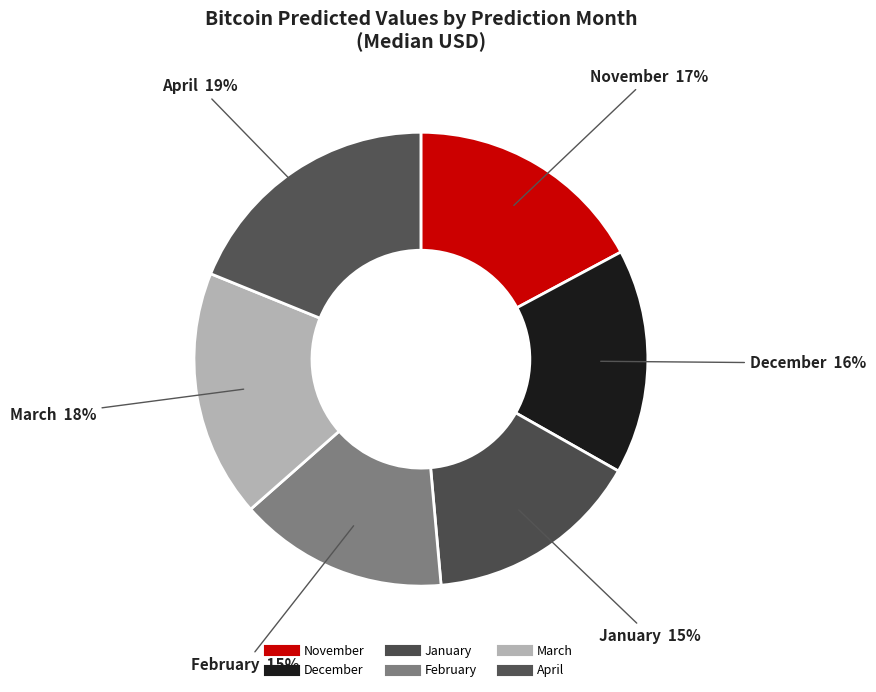

How many segments does this pie chart have?

6